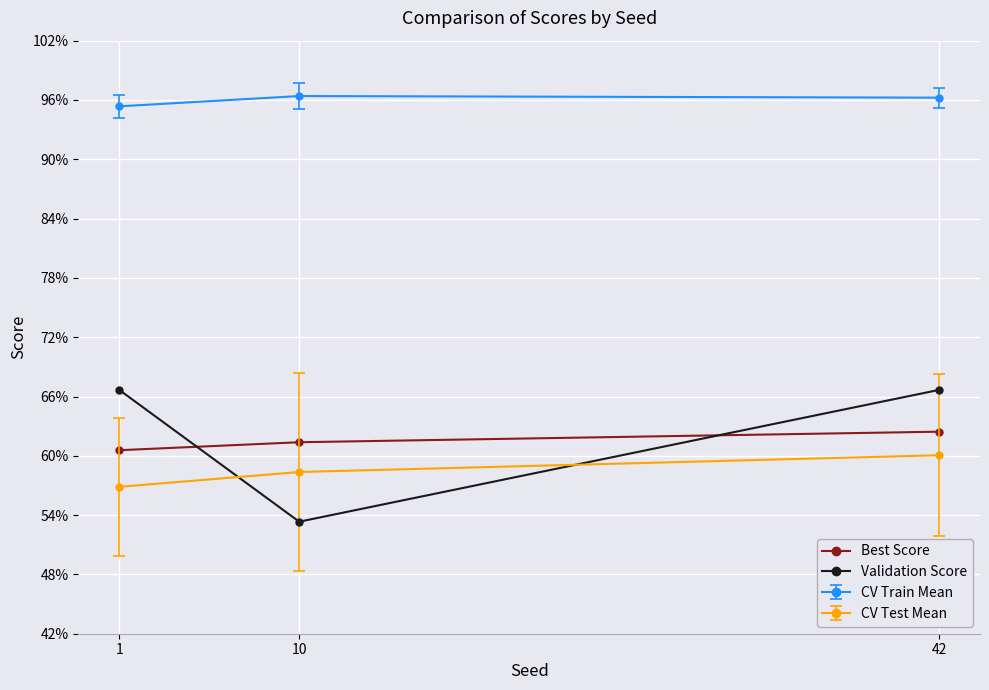

Does the chart display data point markers on the line(s)?

Yes